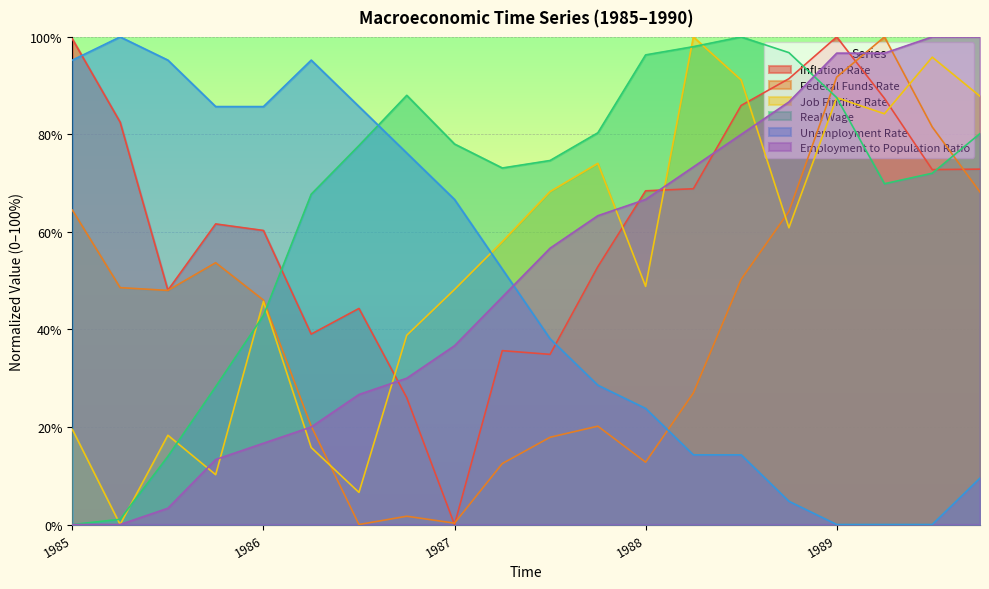

Reading left to right, what are all the values shown in this chart?

Inflation Rate: 1985=99.6	1985.25=82.5	1985.5=48.1	1985.75=61.6	1986=60.3	1986.25=39.0	1986.5=44.3	1986.75=26.0	1987=0.0	1987.25=35.7	1987.5=34.9	1987.75=52.9	1988=68.4	1988.25=68.9	1988.5=85.9	1988.75=91.4	1989=100.0	1989.25=87.4	1989.5=72.8	1989.75=72.9
Federal Funds Rate: 1985=64.5	1985.25=48.6	1985.5=48.0	1985.75=53.7	1986=46.0	1986.25=20.2	1986.5=0.0	1986.75=1.7	1987=0.3	1987.25=12.5	1987.5=17.9	1987.75=20.2	1988=12.8	1988.25=27.0	1988.5=50.3	1988.75=64.2	1989=91.8	1989.25=100.0	1989.5=81.5	1989.75=68.2
Job Finding Rate: 1985=19.5	1985.25=0.0	1985.5=18.3	1985.75=10.2	1986=45.7	1986.25=15.8	1986.5=6.6	1986.75=38.8	1987=48.2	1987.25=58.0	1987.5=68.3	1987.75=74.1	1988=48.8	1988.25=100.0	1988.5=91.2	1988.75=60.9	1989=87.5	1989.25=84.2	1989.5=95.8	1989.75=87.8
Real Wage: 1985=0.0	1985.25=1.1	1985.5=14.0	1985.75=28.3	1986=42.9	1986.25=67.7	1986.5=77.7	1986.75=88.0	1987=78.0	1987.25=73.1	1987.5=74.7	1987.75=80.3	1988=96.3	1988.25=98.0	1988.5=100.0	1988.75=96.8	1989=87.6	1989.25=69.9	1989.5=72.0	1989.75=80.2
Unemployment Rate: 1985=95.2	1985.25=100.0	1985.5=95.2	1985.75=85.7	1986=85.7	1986.25=95.2	1986.5=85.7	1986.75=76.2	1987=66.7	1987.25=52.4	1987.5=38.1	1987.75=28.6	1988=23.8	1988.25=14.3	1988.5=14.3	1988.75=4.8	1989=0.0	1989.25=0.0	1989.5=0.0	1989.75=9.5
Employment to Population Ratio: 1985=0.0	1985.25=0.0	1985.5=3.3	1985.75=13.3	1986=16.7	1986.25=20.0	1986.5=26.7	1986.75=30.0	1987=36.7	1987.25=46.7	1987.5=56.7	1987.75=63.3	1988=66.7	1988.25=73.3	1988.5=80.0	1988.75=86.7	1989=96.7	1989.25=96.7	1989.5=100.0	1989.75=100.0